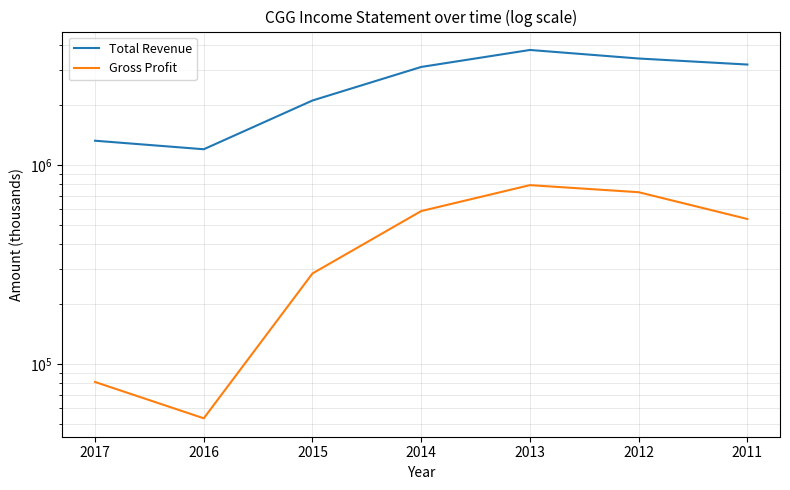

How many series are shown in this chart?

2